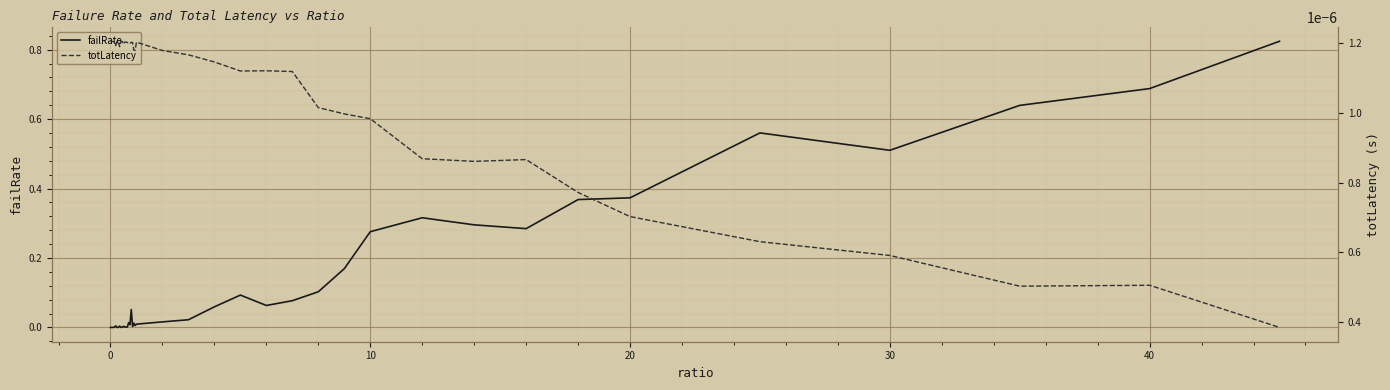

What is the label of the 24th point from the left?

23